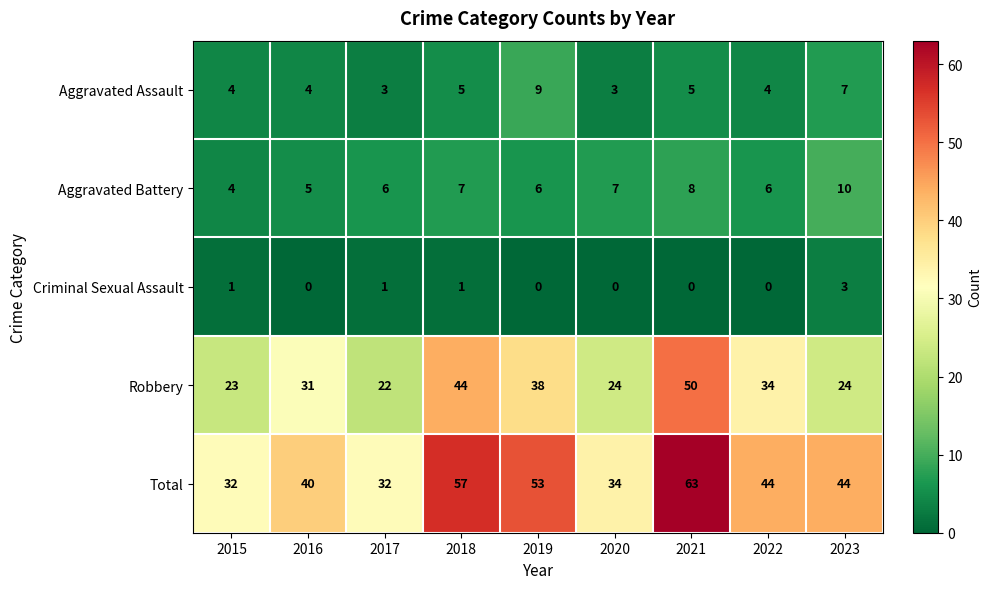

At which label does Total first exceed 44?

2018